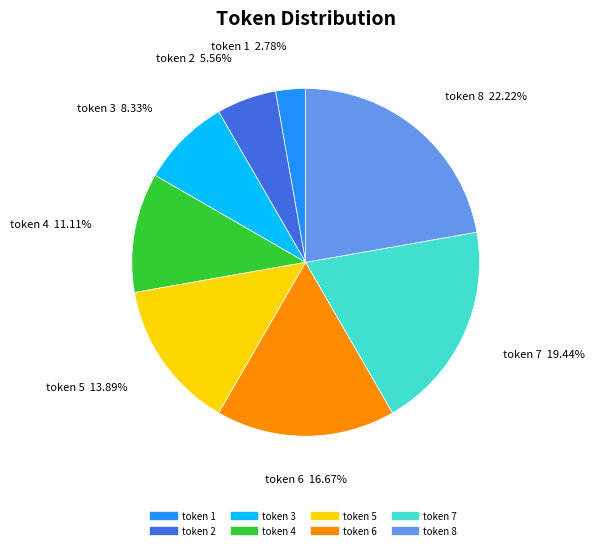

Does any single category account for the majority?

No